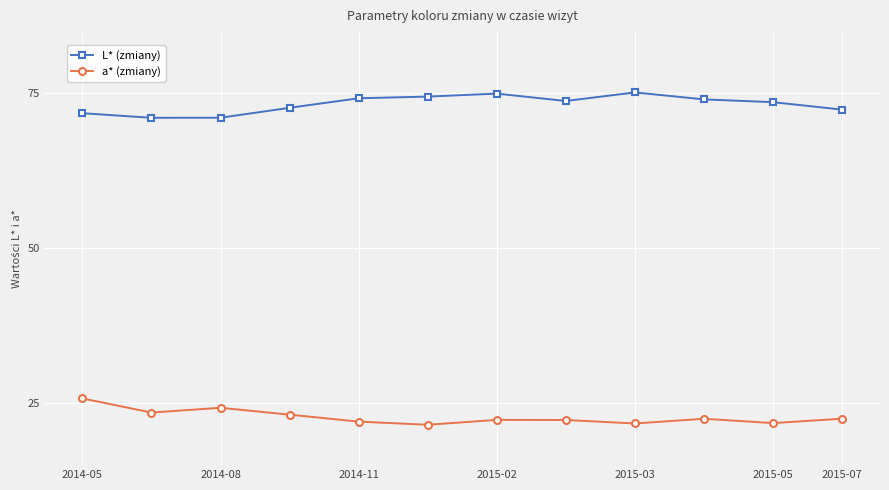

What is the average value of the a* (zmiany) series?

22.8